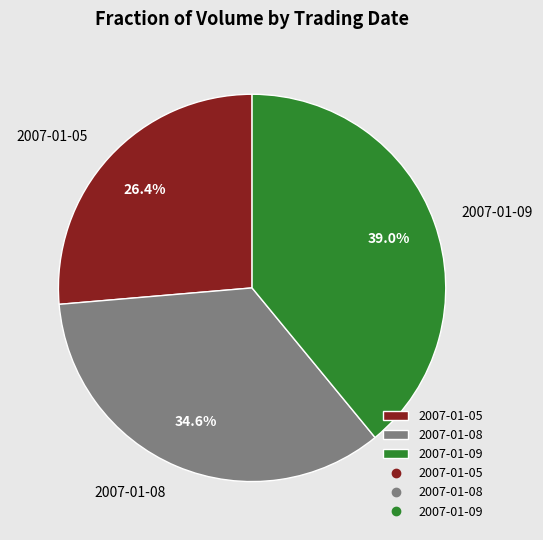

Does 2007-01-08 represent more than half of the total?

No